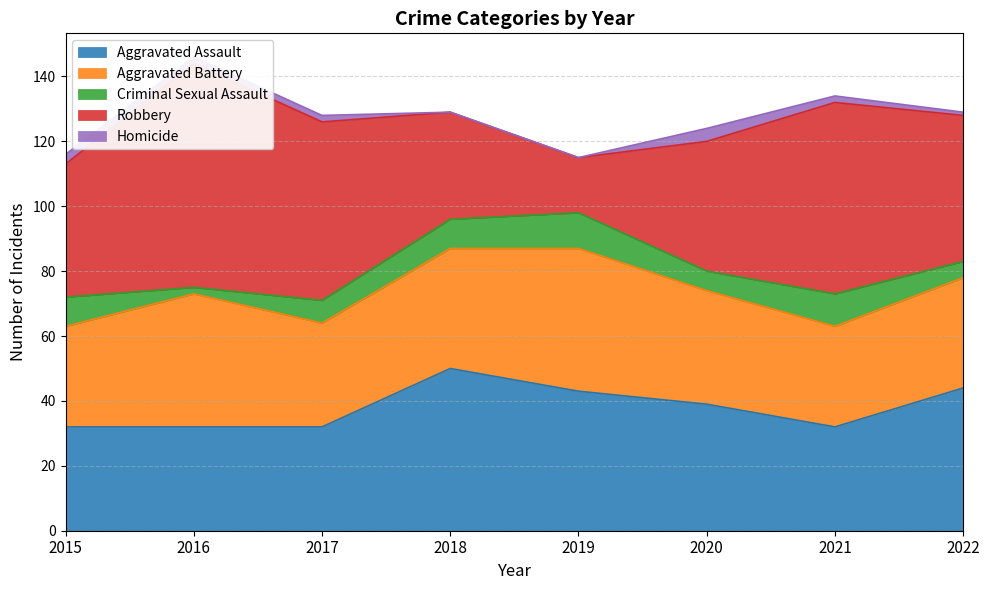

What are all the series names shown in the legend?

Aggravated Assault, Aggravated Battery, Criminal Sexual Assault, Robbery, Homicide